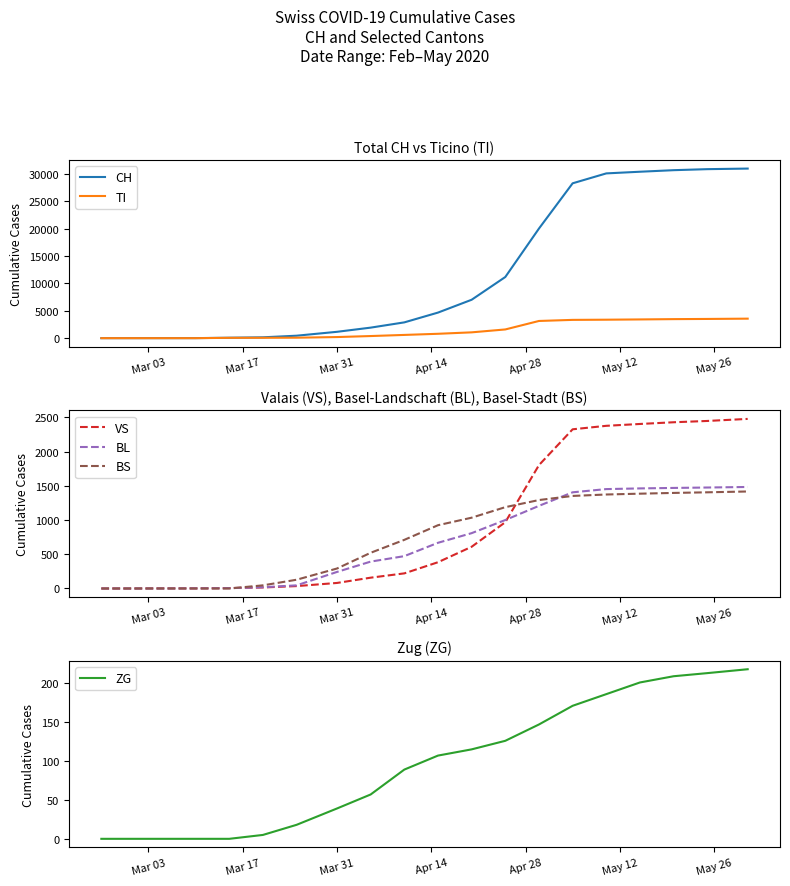

What is the maximum value for TI?

3561